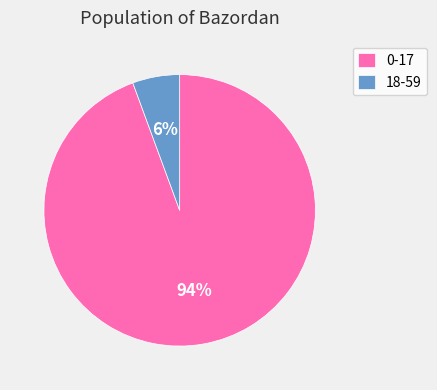

Count the number of slices in the pie.

2